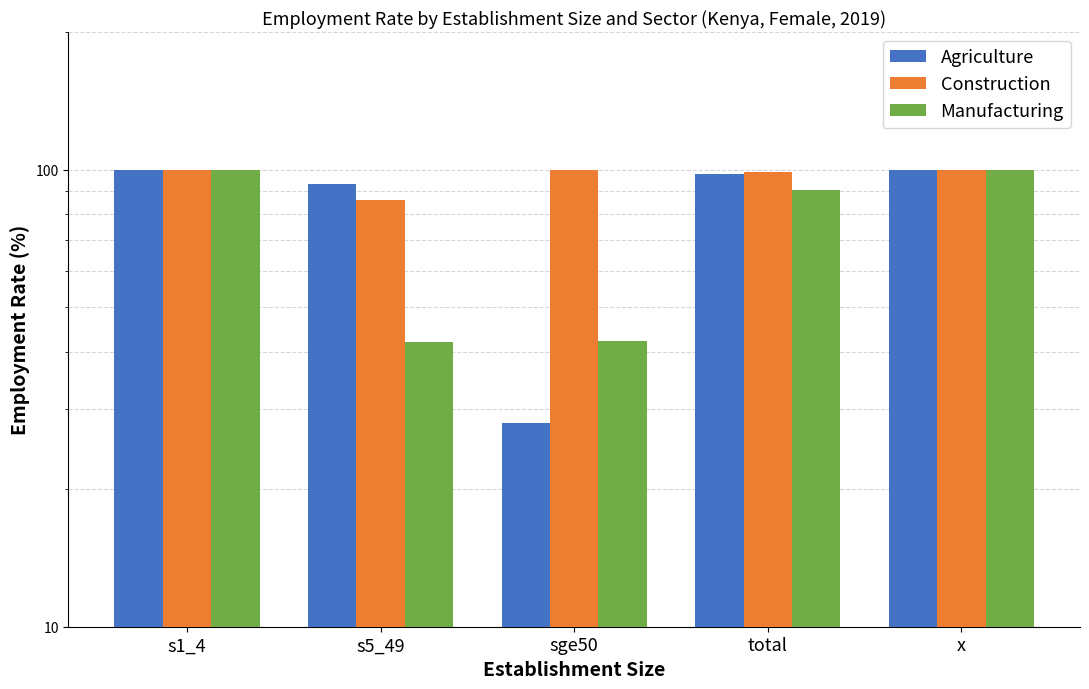

How many bars are there in each group?

3